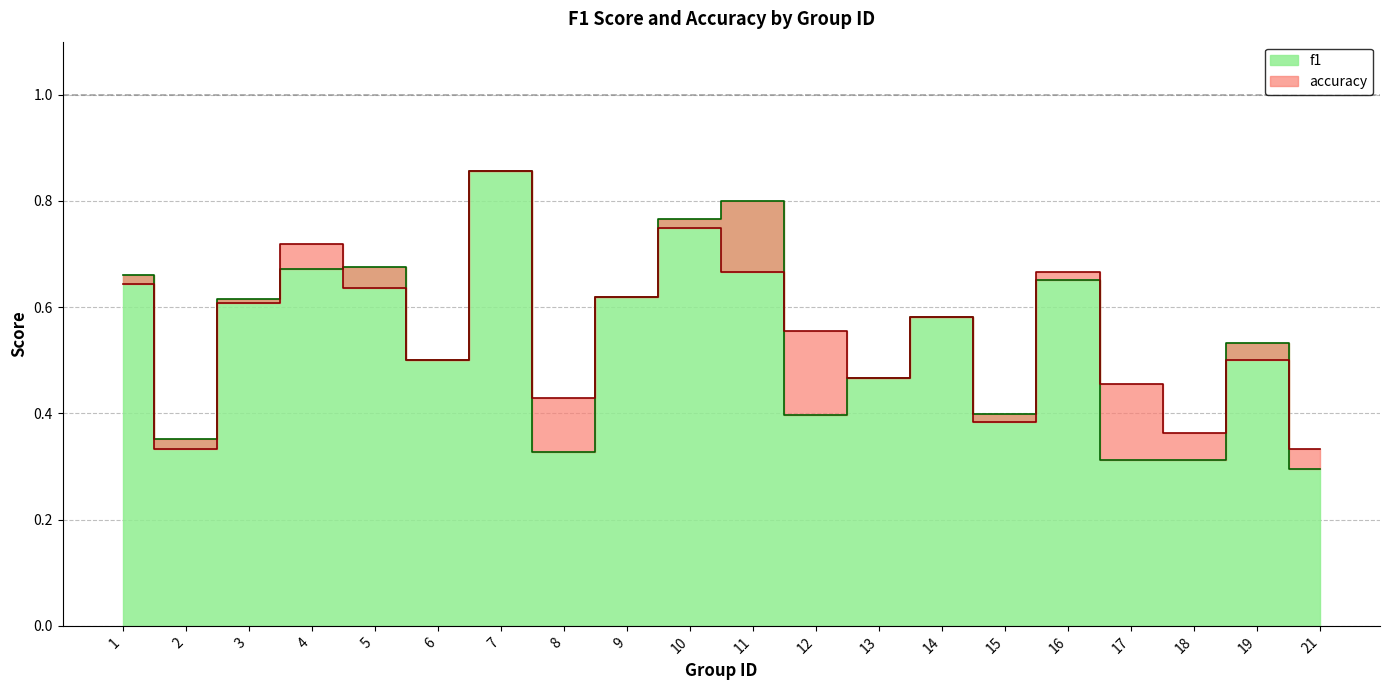

What is the total value across all series at 16?

1.3